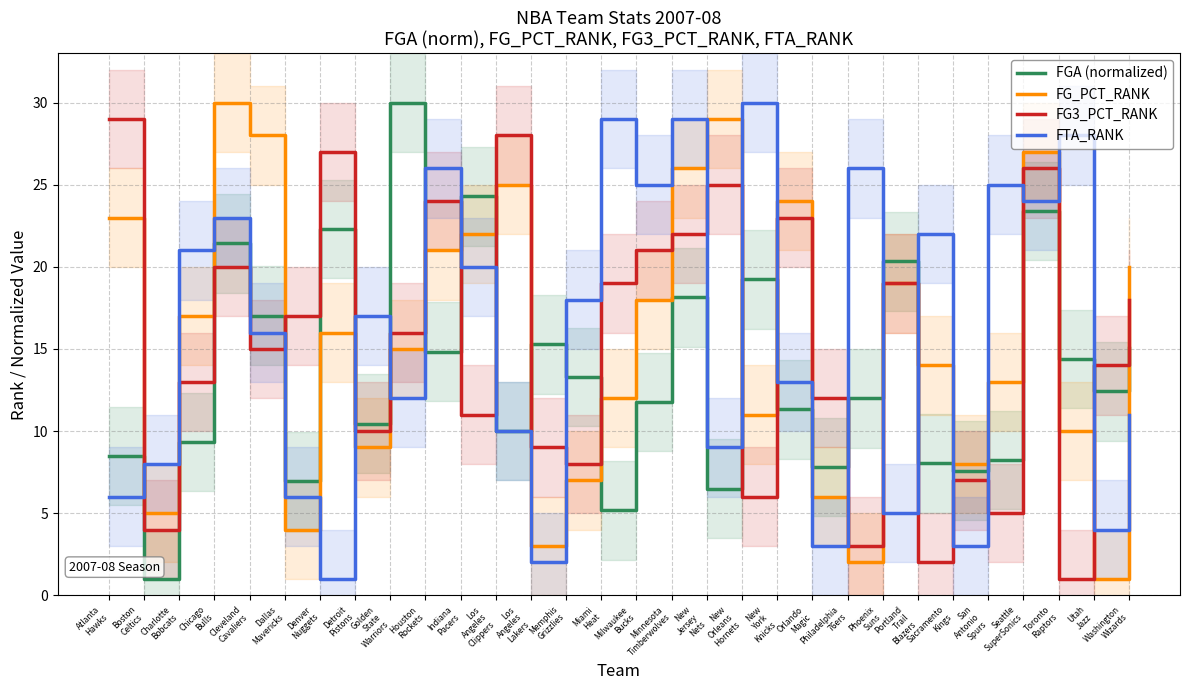

Which series changed the most between New
Orleans
Hornets and Sacramento
Kings?

FTA_RANK